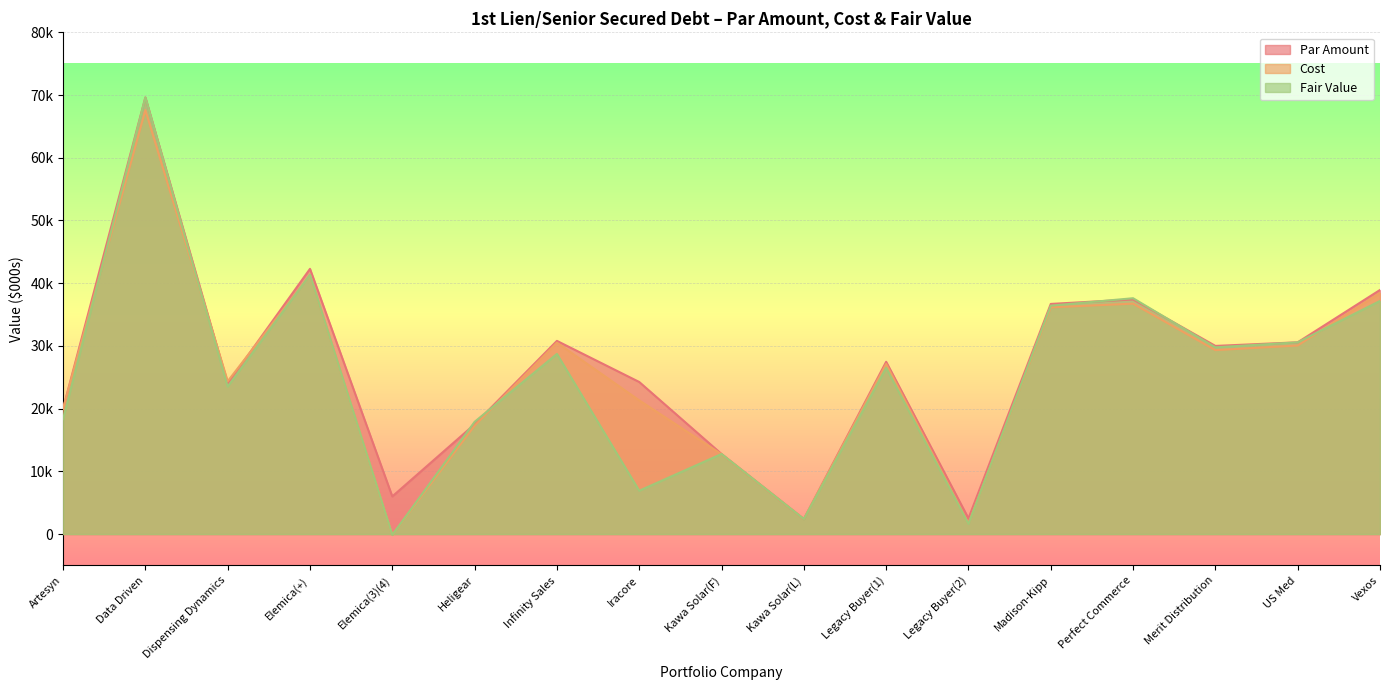

True or false: Par Amount and Cost intersect in this chart.

True